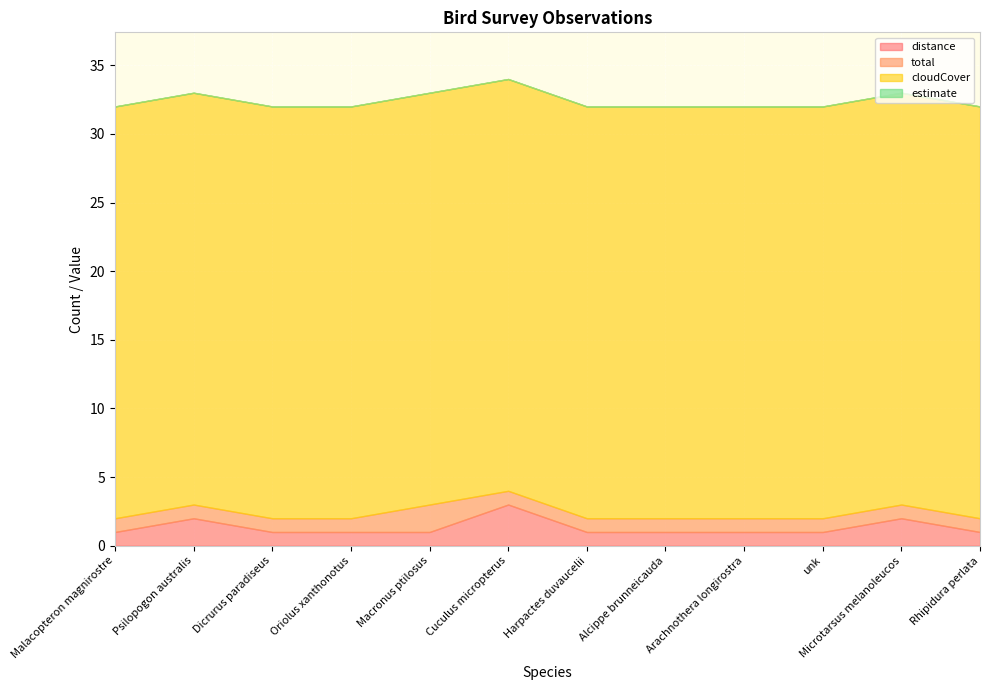

What is the label of the 1st point from the right?

Rhipidura perlata